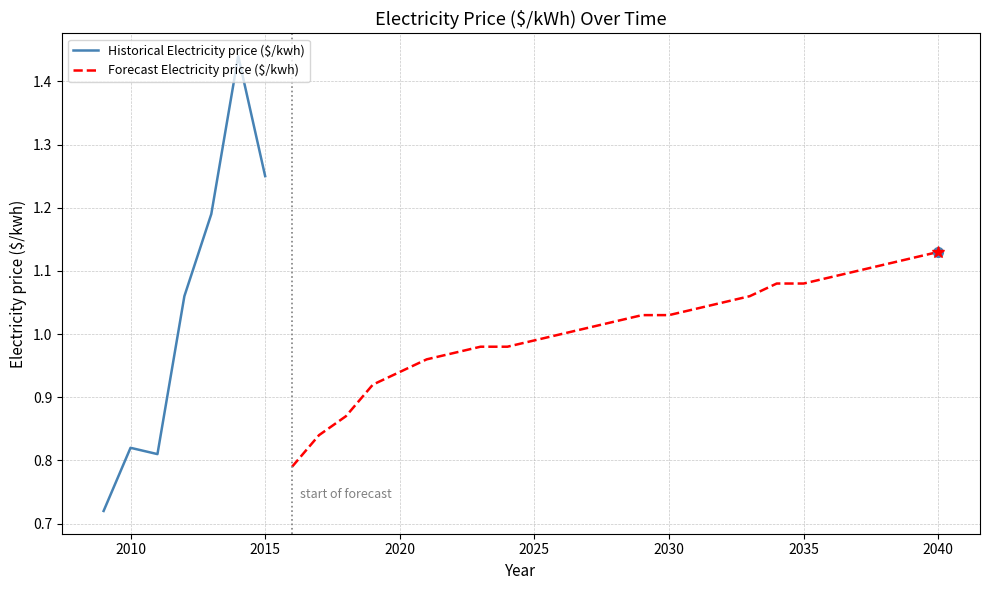

Reading left to right, what are all the values shown in this chart?

2009=0.7	2010=0.8	2011=0.8	2012=1.1	2013=1.2	2014=1.4	2015=1.2	2016=0.8	2017=0.8	2018=0.9	2019=0.9	2020=0.9	2021=1.0	2022=1.0	2023=1.0	2024=1.0	2025=1.0	2026=1.0	2027=1.0	2028=1.0	2029=1.0	2030=1.0	2031=1.0	2032=1.1	2033=1.1	2034=1.1	2035=1.1	2036=1.1	2037=1.1	2038=1.1	2039=1.1	2040=1.1